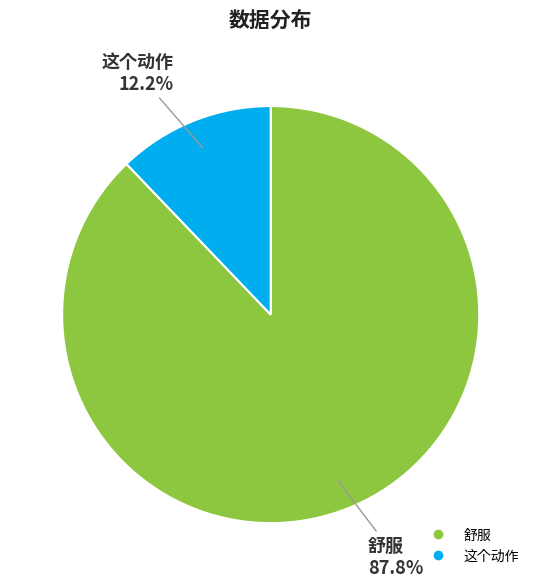

To the nearest percent, what portion does 舒服 represent?

88%